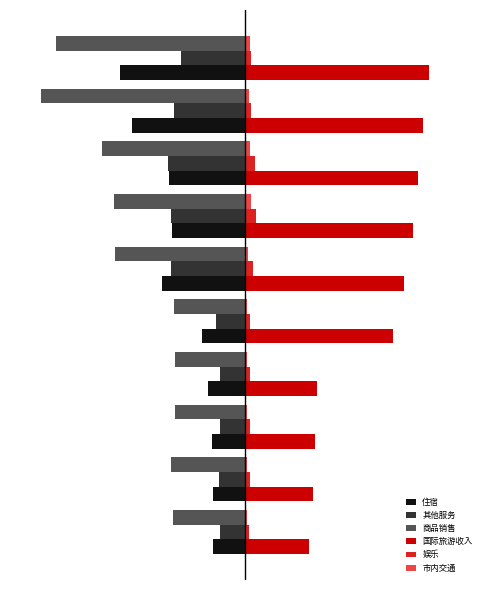

What is the average value of the 其他服务 series?

-78.5